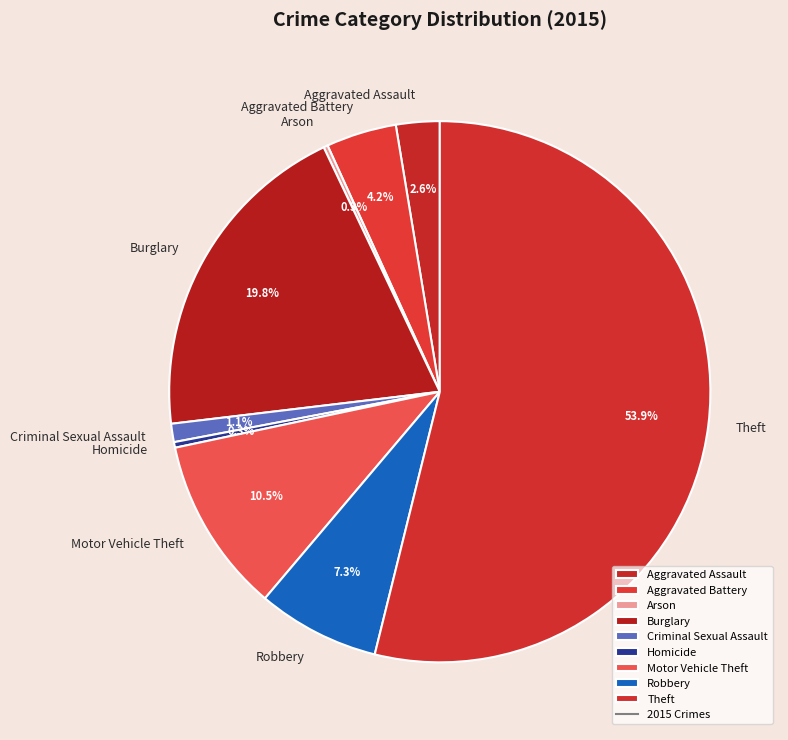

Which category has the biggest portion of the pie?

Theft